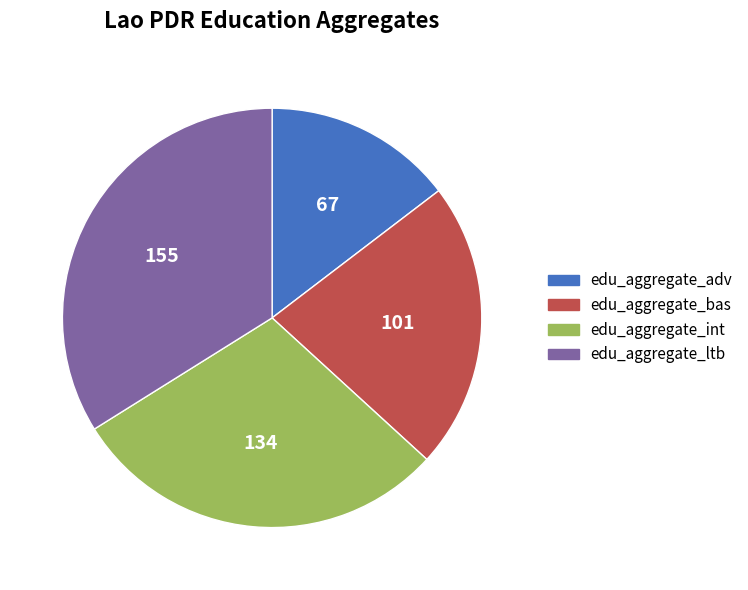

Do edu_aggregate_ltb and edu_aggregate_adv together represent more than half of the pie?

No